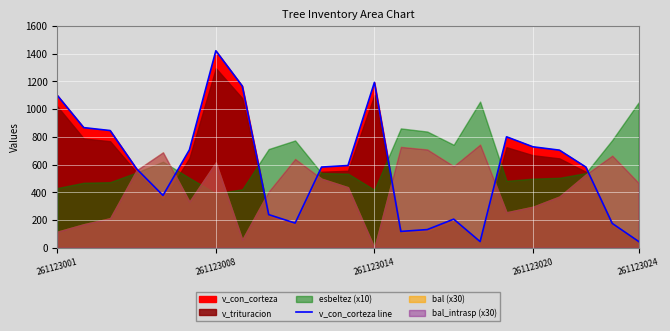

Which has a higher value, 17 or 5?

17